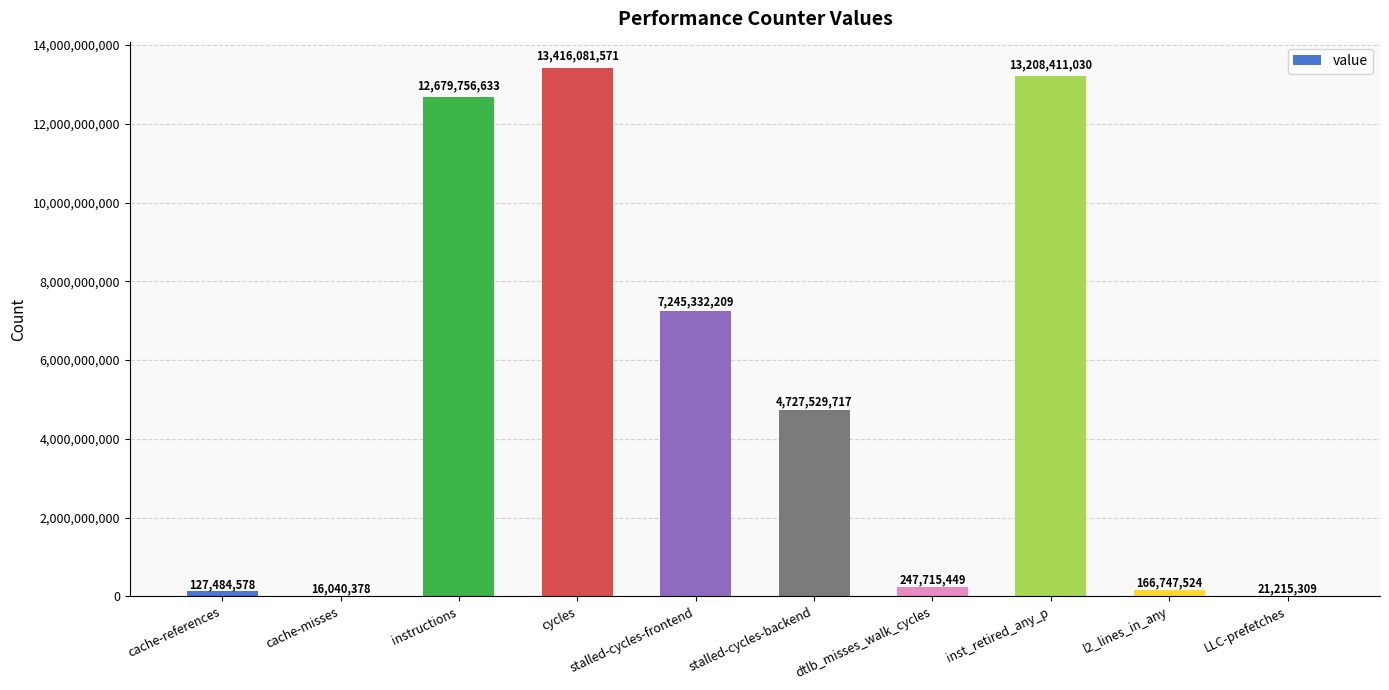

What is the sum of the values at inst_retired_any_p and l2_lines_in_any?

13375158554